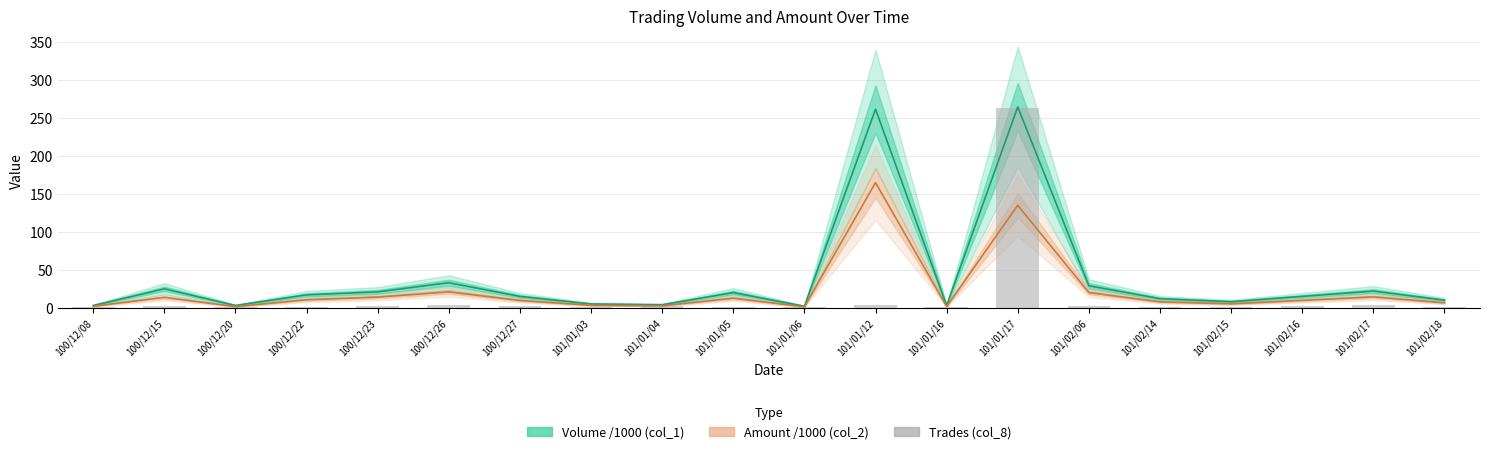

Is it true that the value at 100/12/23 is 2?

True